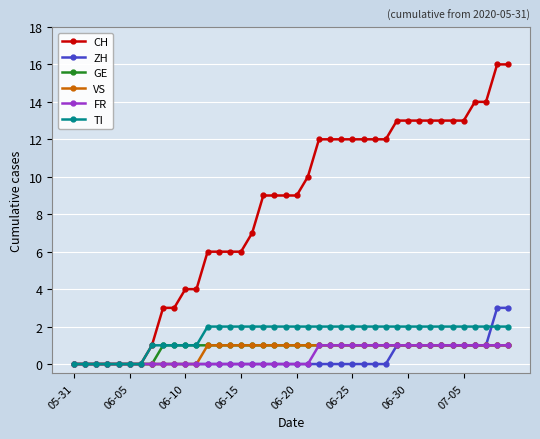

How many data points does each series have?

40